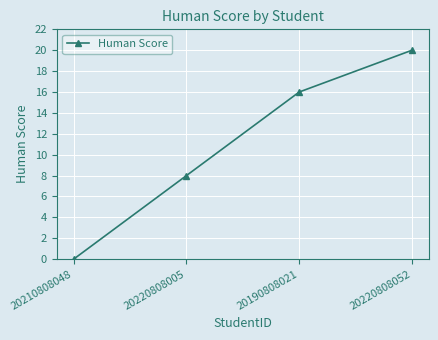

What is the label of the 4th point from the right?

20210808048